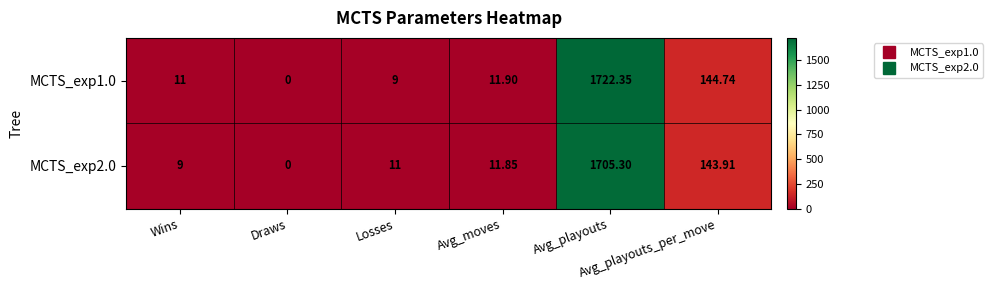

Count the number of categories in the chart.

6